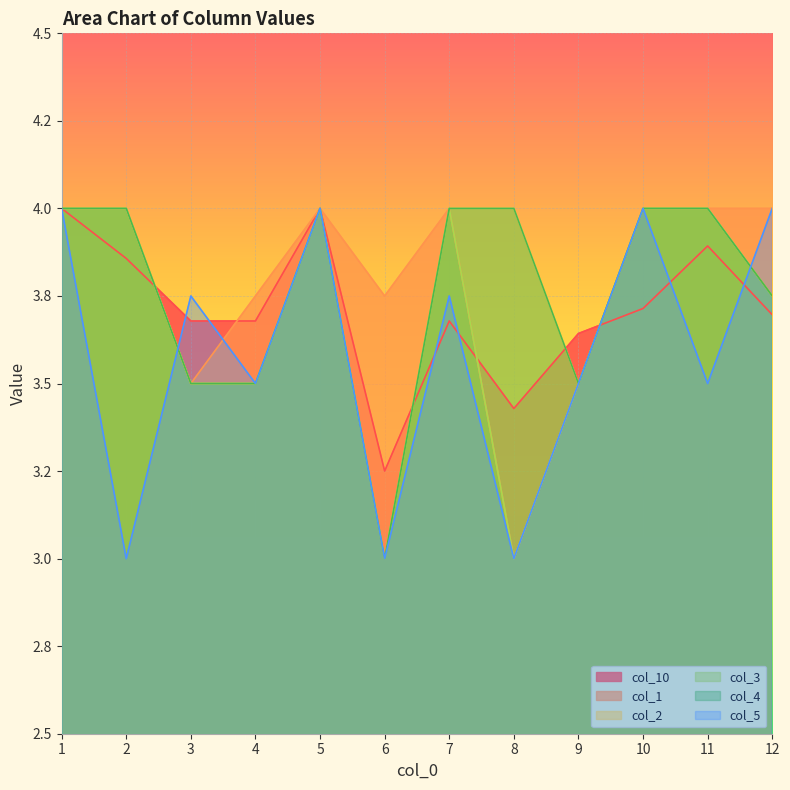

What is the value of the col_3 point at the 5th from the left?

4.0